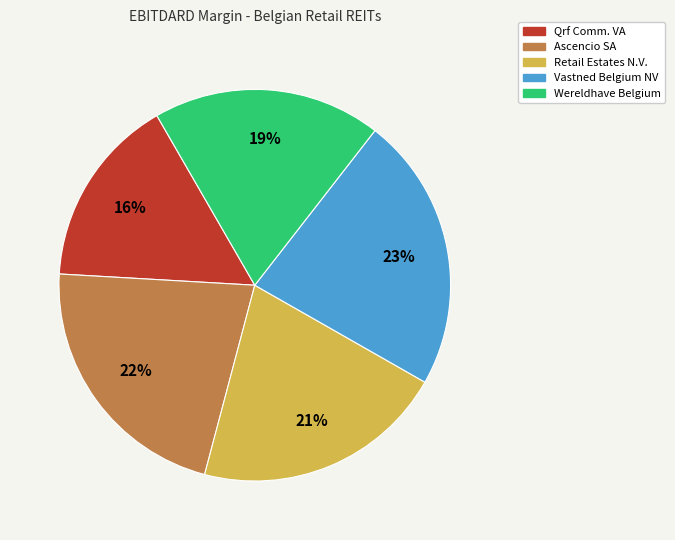

True or false: Ascencio SA accounts for 22% of the total.

True